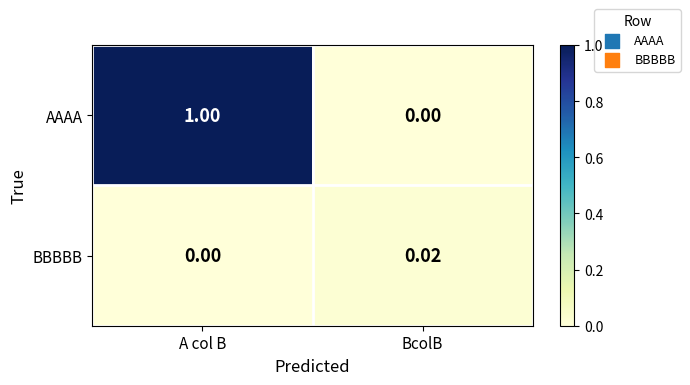

List the series in order of their overall mean, highest first.

AAAA, BBBBB